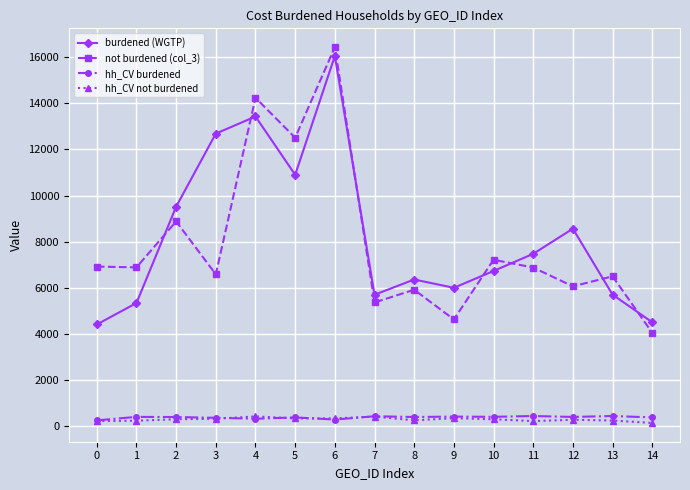

True or false: hh_CV not burdened and not burdened (col_3) intersect in this chart.

False